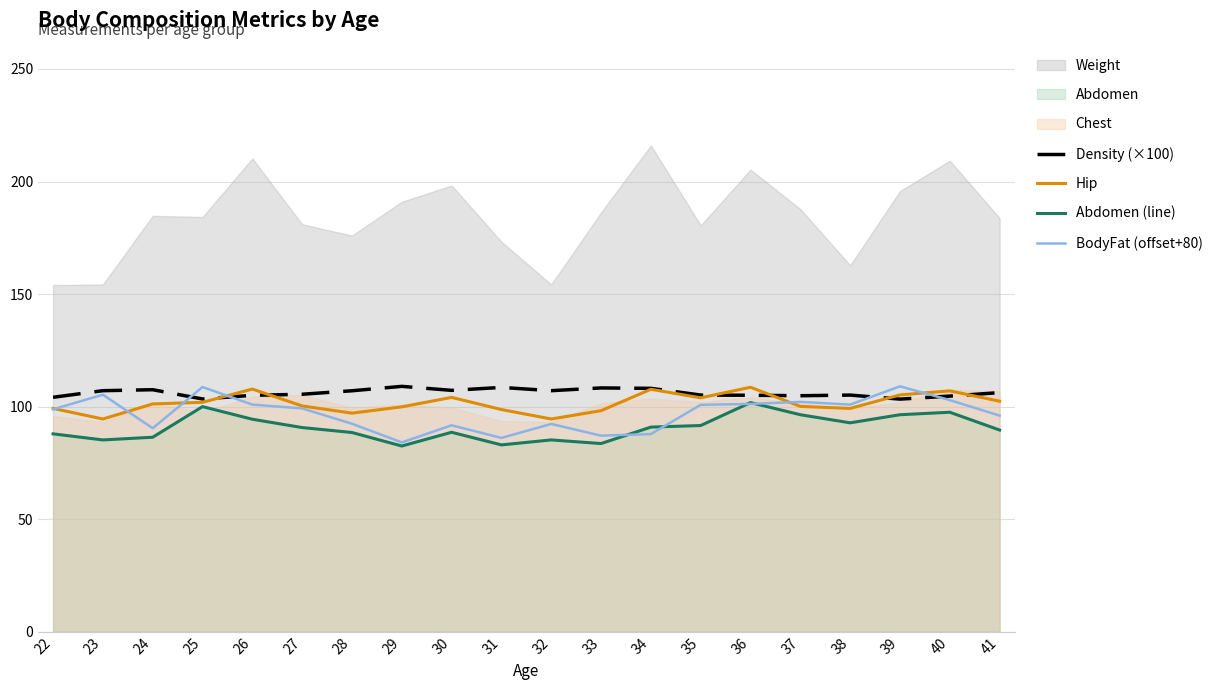

True or false: Abdomen (line) and Density (×100) intersect in this chart.

False